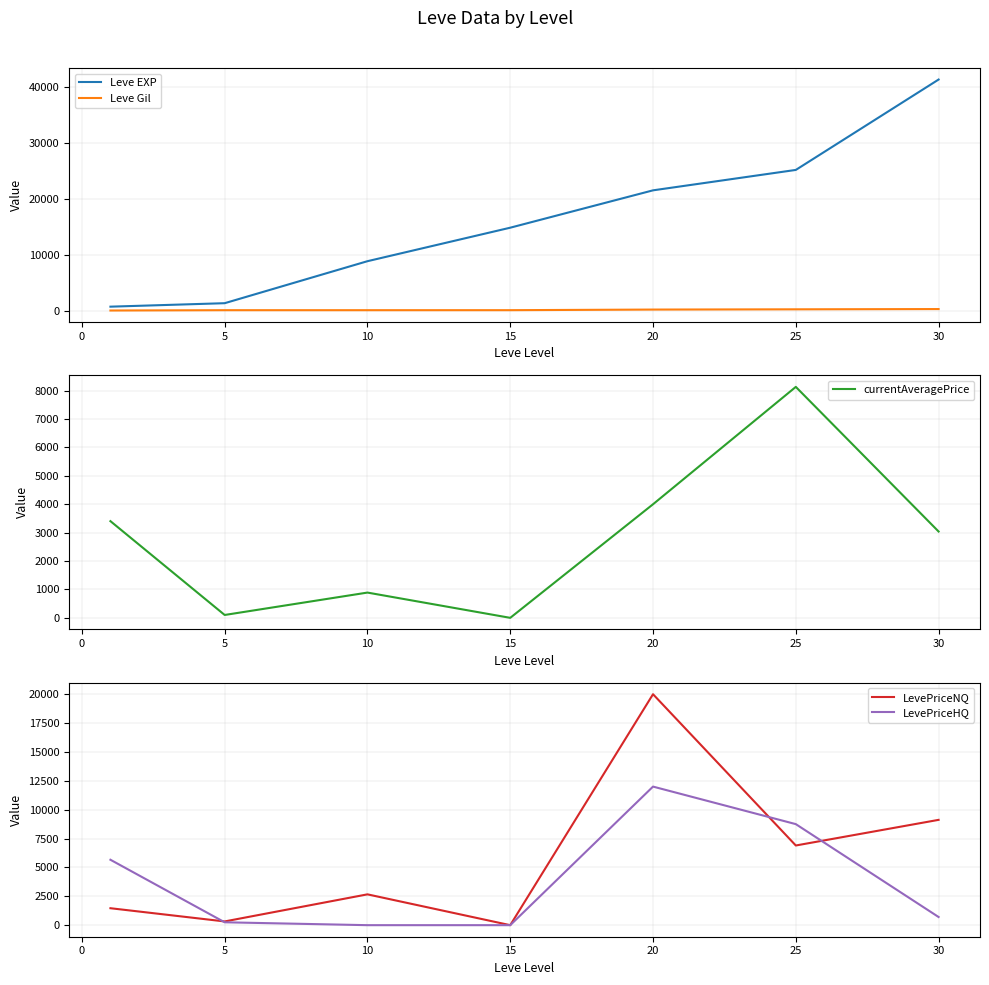

How many lines are shown in the chart?

5